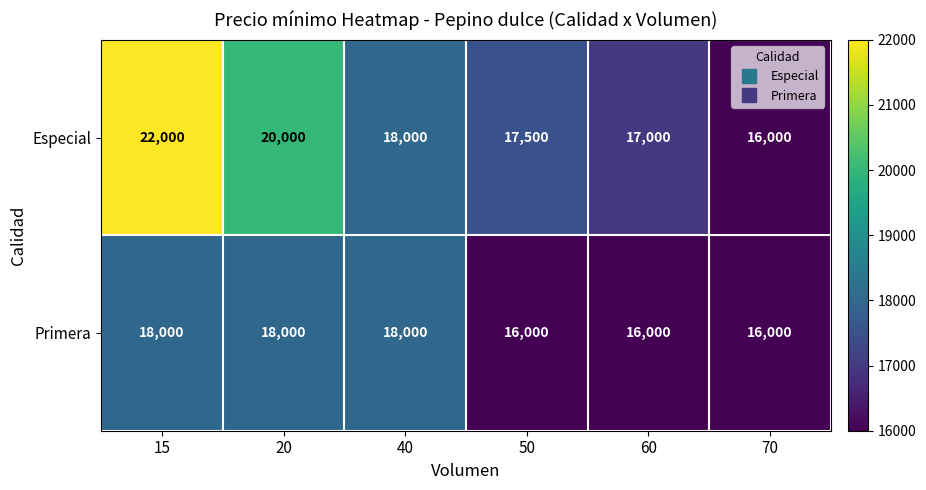

What is the greatest value displayed?

22000